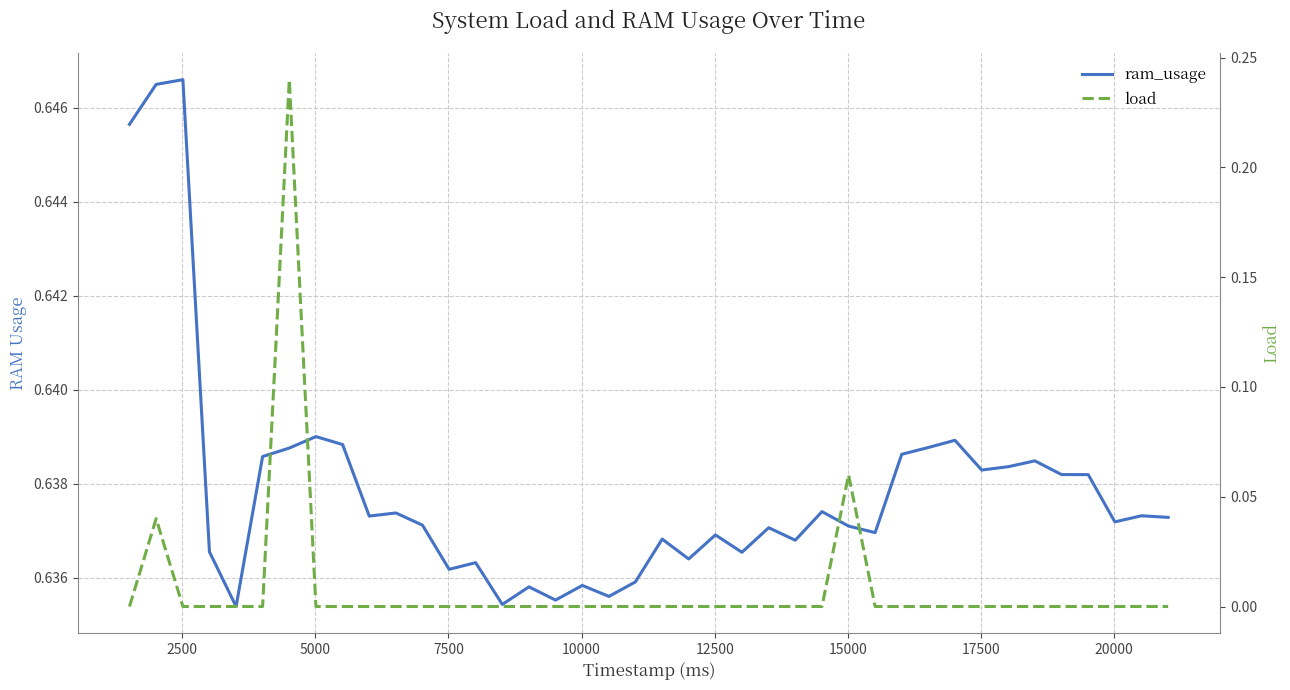

True or false: load and ram_usage cross at least once.

False